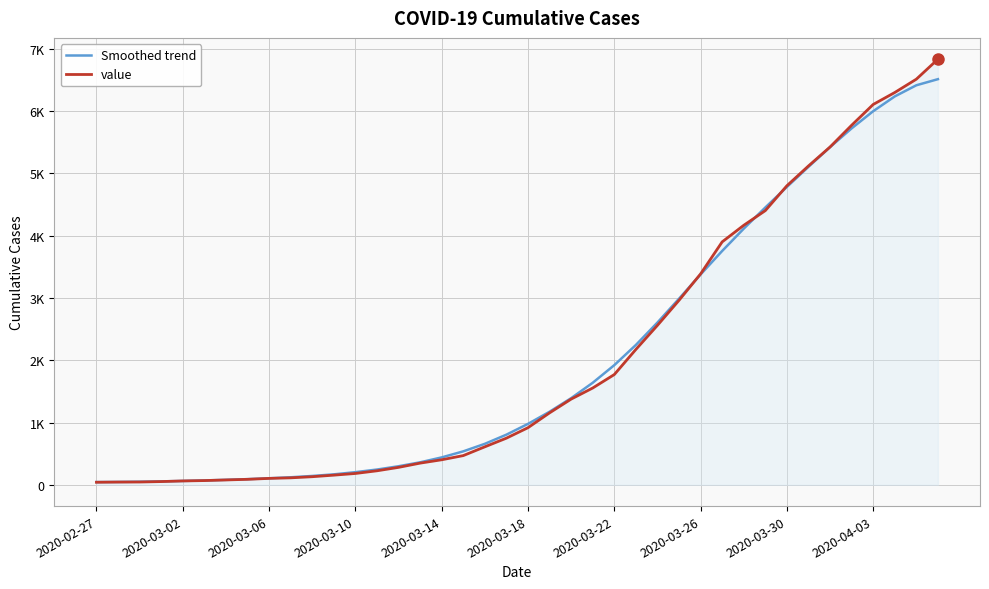

Does the chart display data point markers on the line(s)?

No